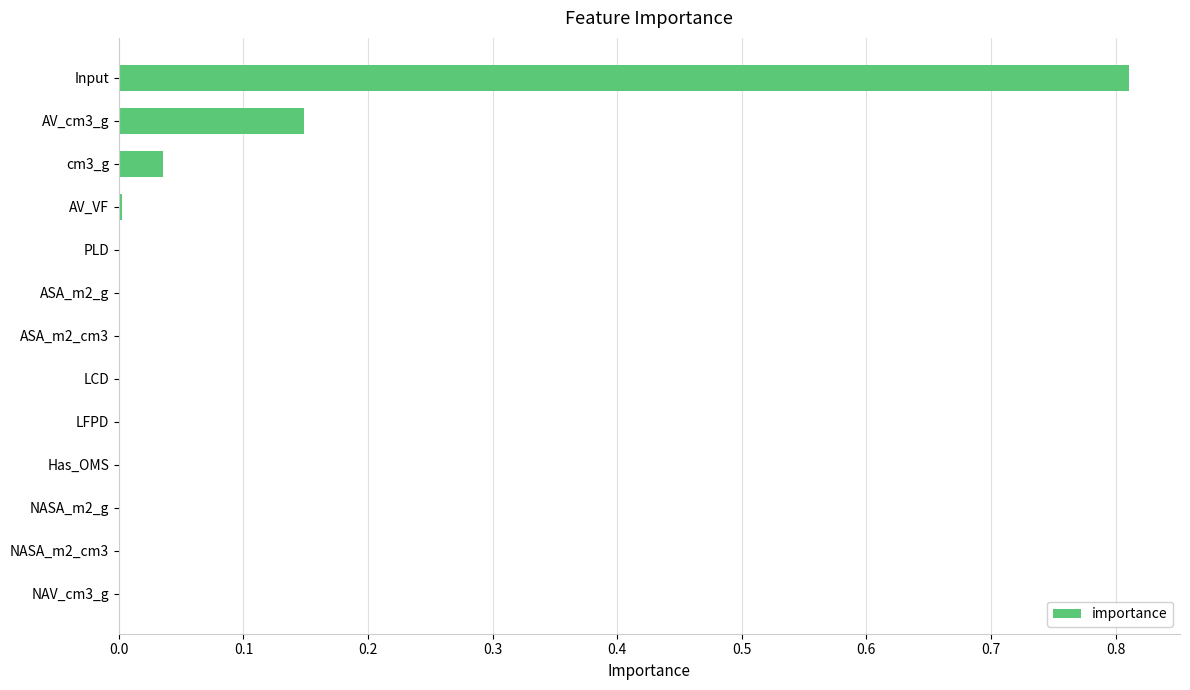

What is the sum of all values?

1.0